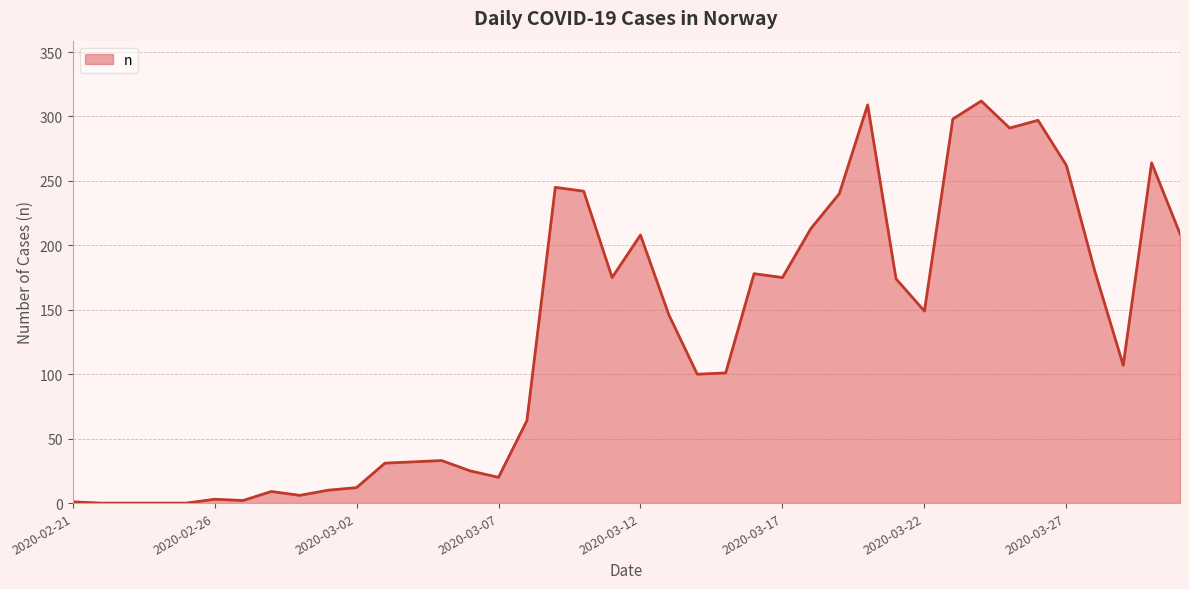

What is the greatest value displayed?

312